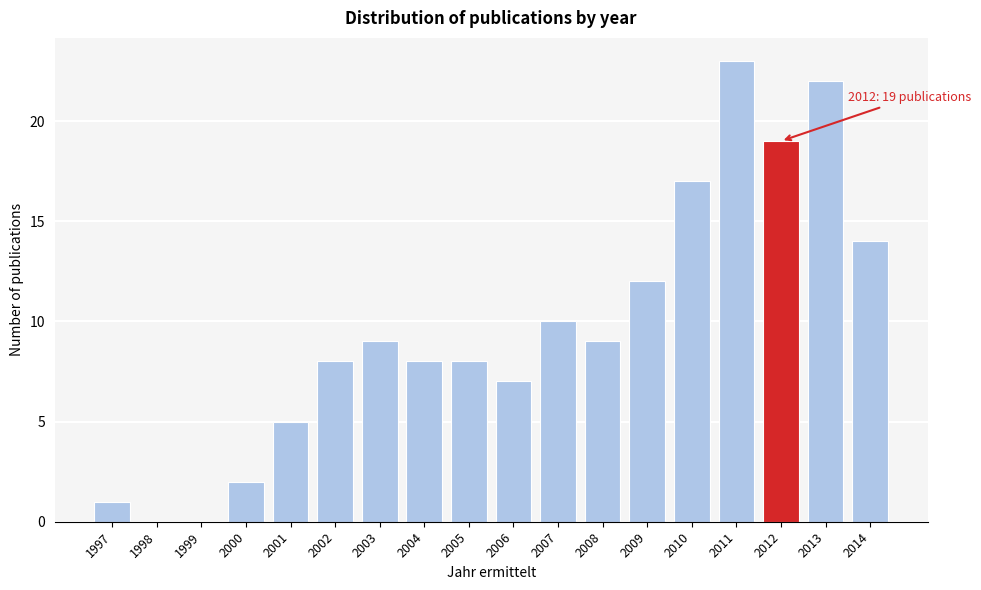

Reading right to left, what are all the values shown in this chart?

2014=14	2013=22	2012=19	2011=23	2010=17	2009=12	2008=9	2007=10	2006=7	2005=8	2004=8	2003=9	2002=8	2001=5	2000=2	1999=0	1998=0	1997=1